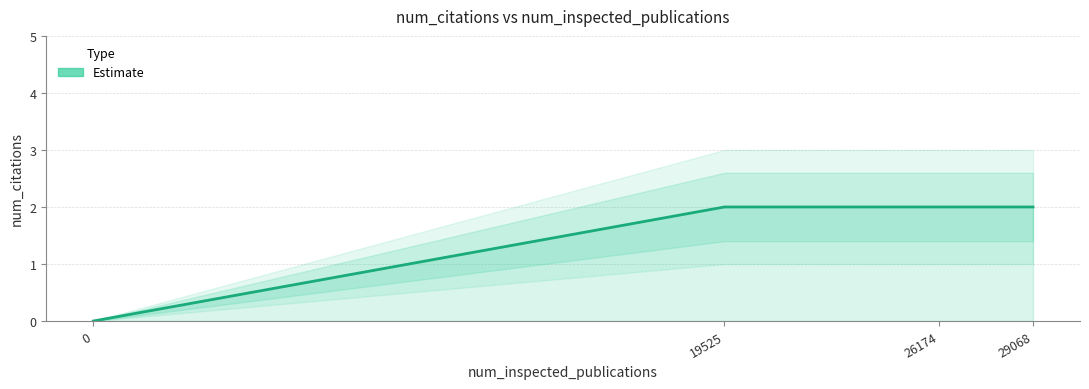

Is it true that the value at 29068 is 2?

True